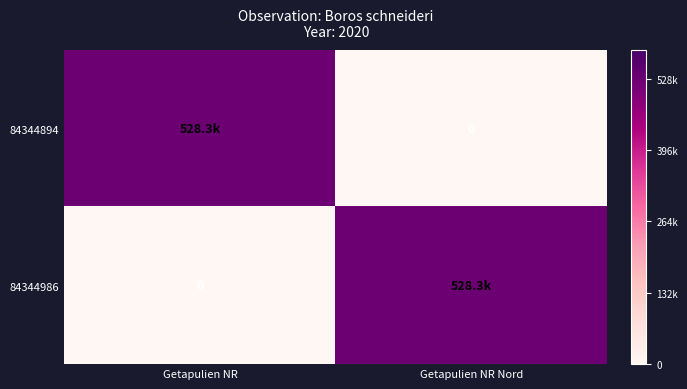

What is the maximum value shown in the chart?

528285.4